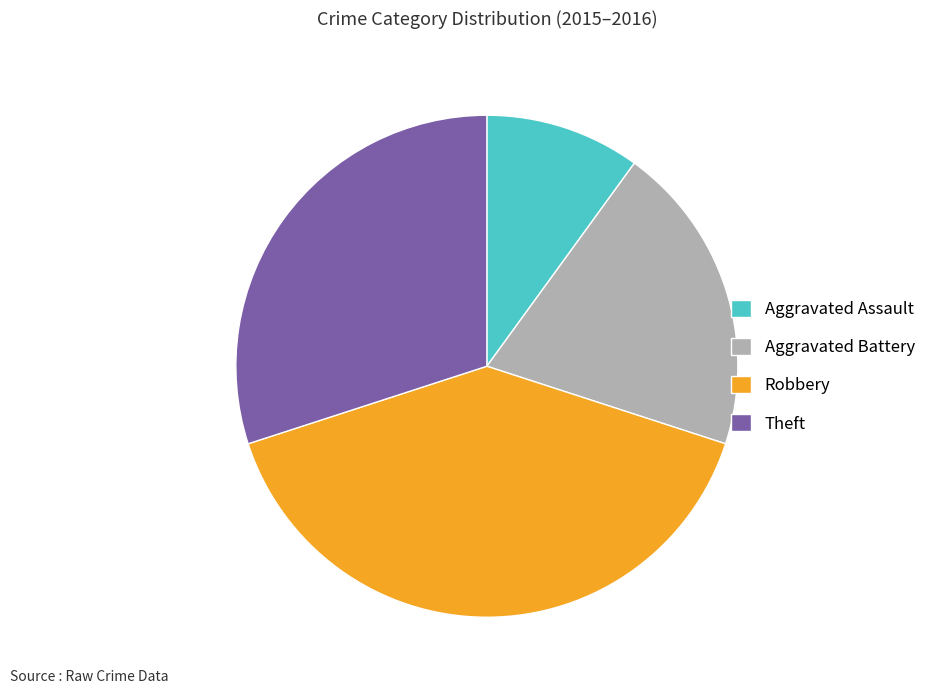

Is the sum of Theft and Robbery greater than half?

Yes